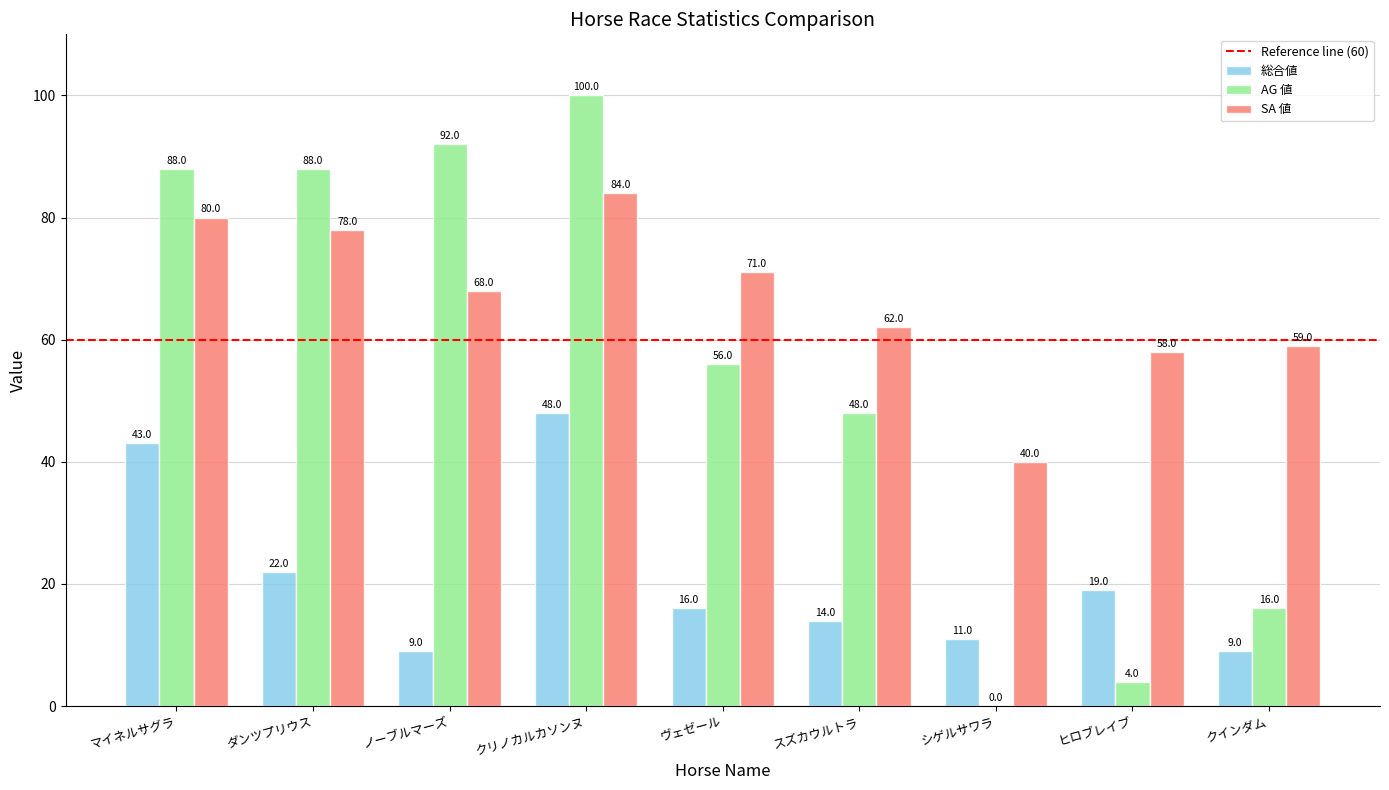

What is the sum of all SA 値 values?

600